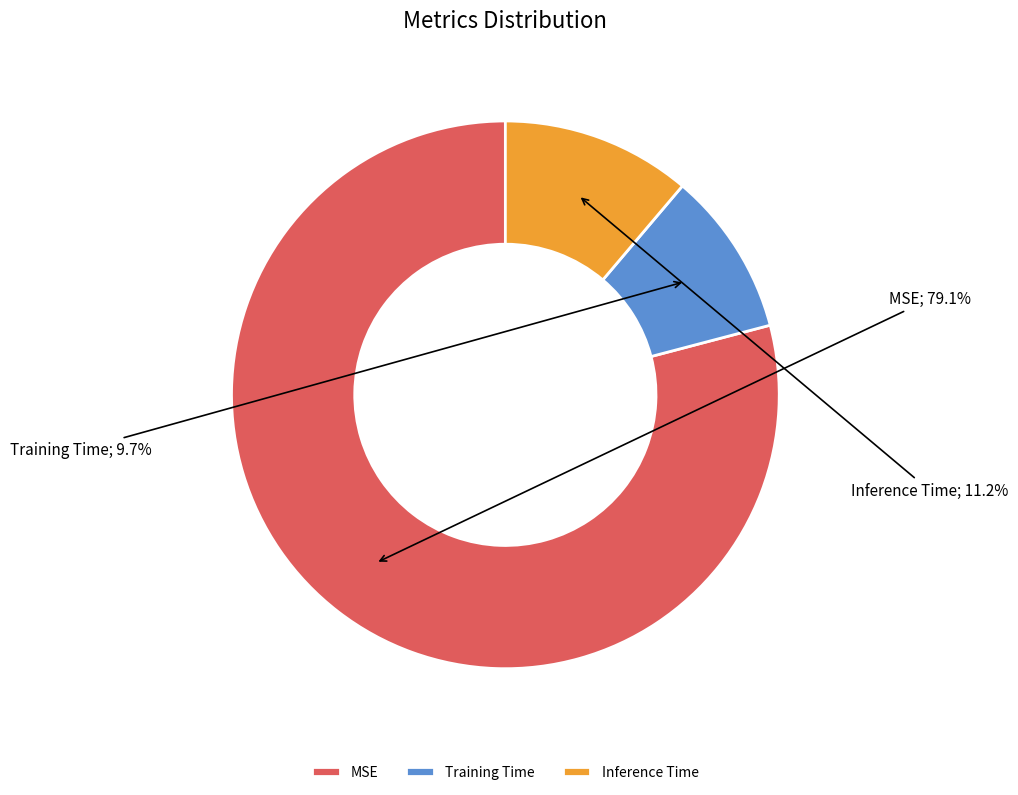

To the nearest percent, what is the average slice percentage?

33%